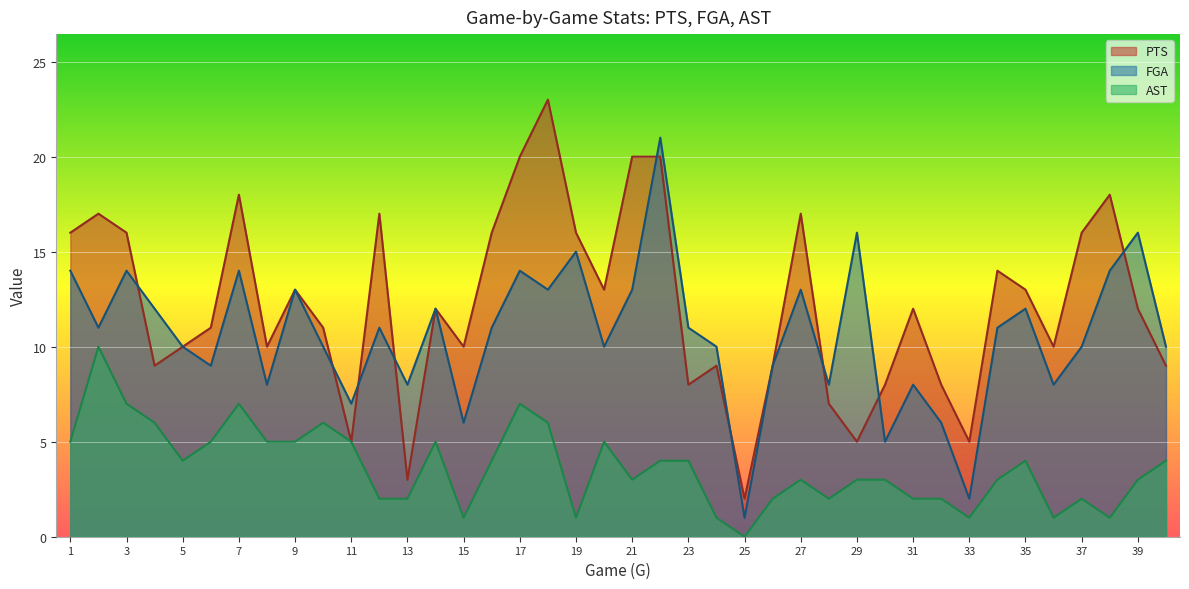

Which series has the largest total across all categories?

PTS